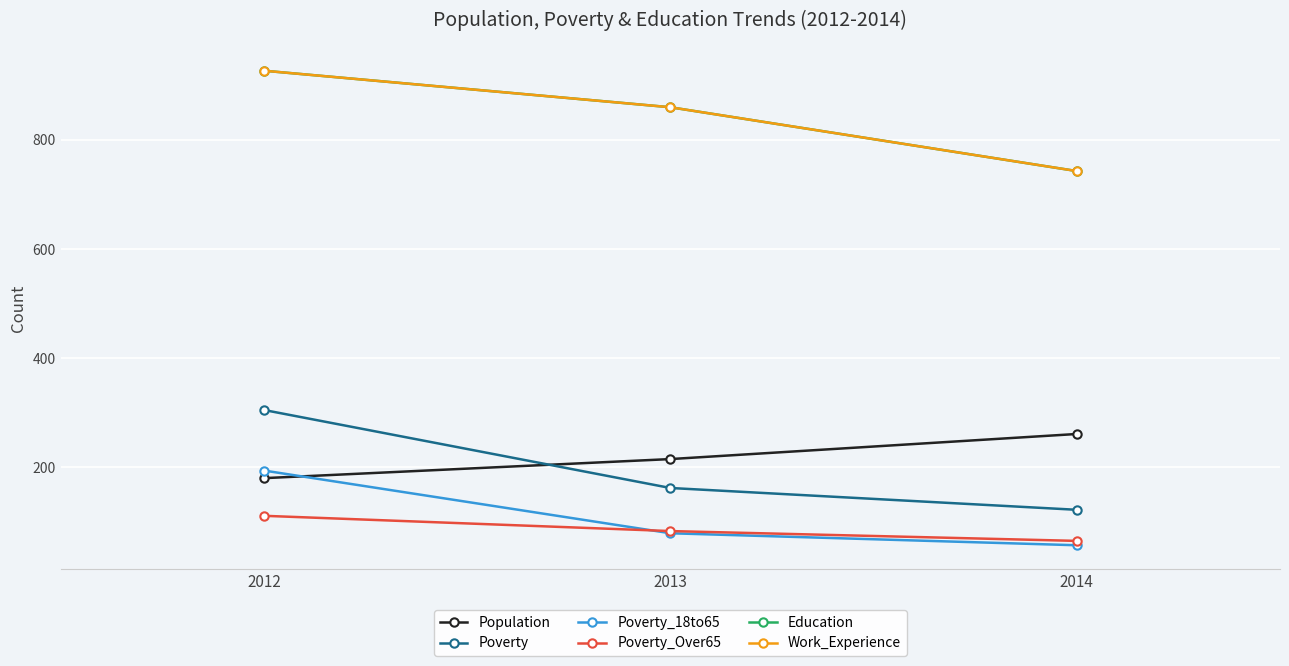

What is the difference between the maximum and minimum values in the Work_Experience series?

184